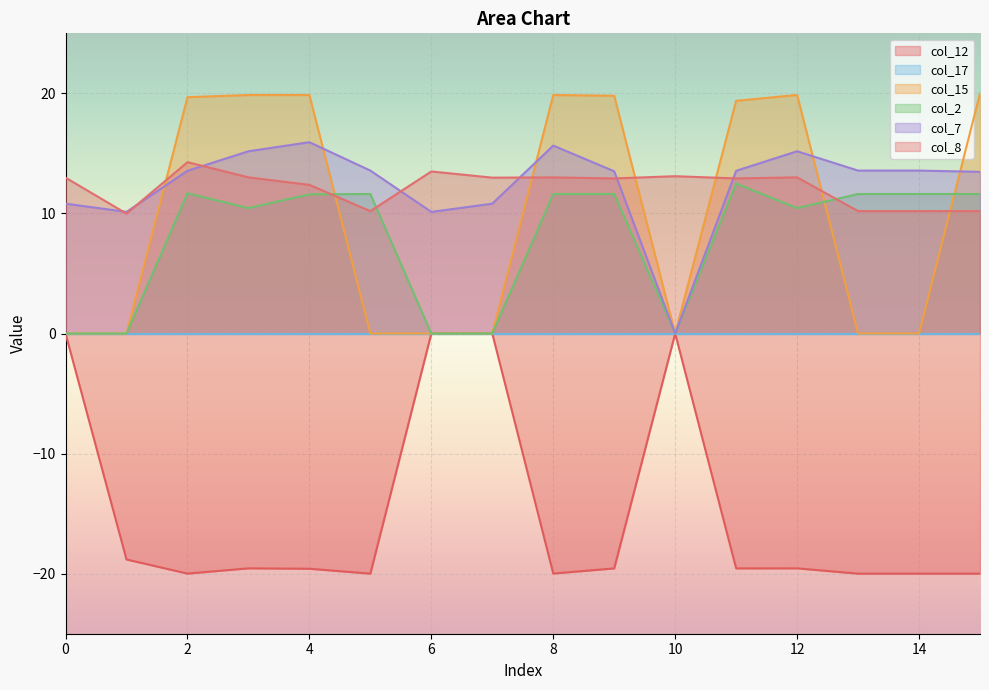

At how many categories does at least one series exceed -17?

16